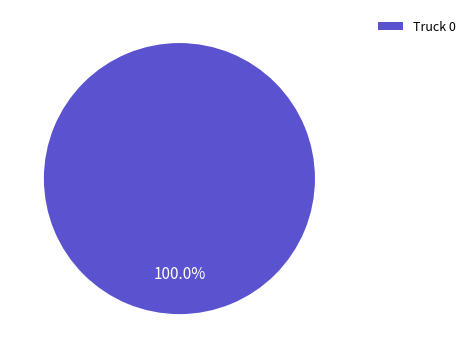

Is there a majority slice in this chart?

Yes